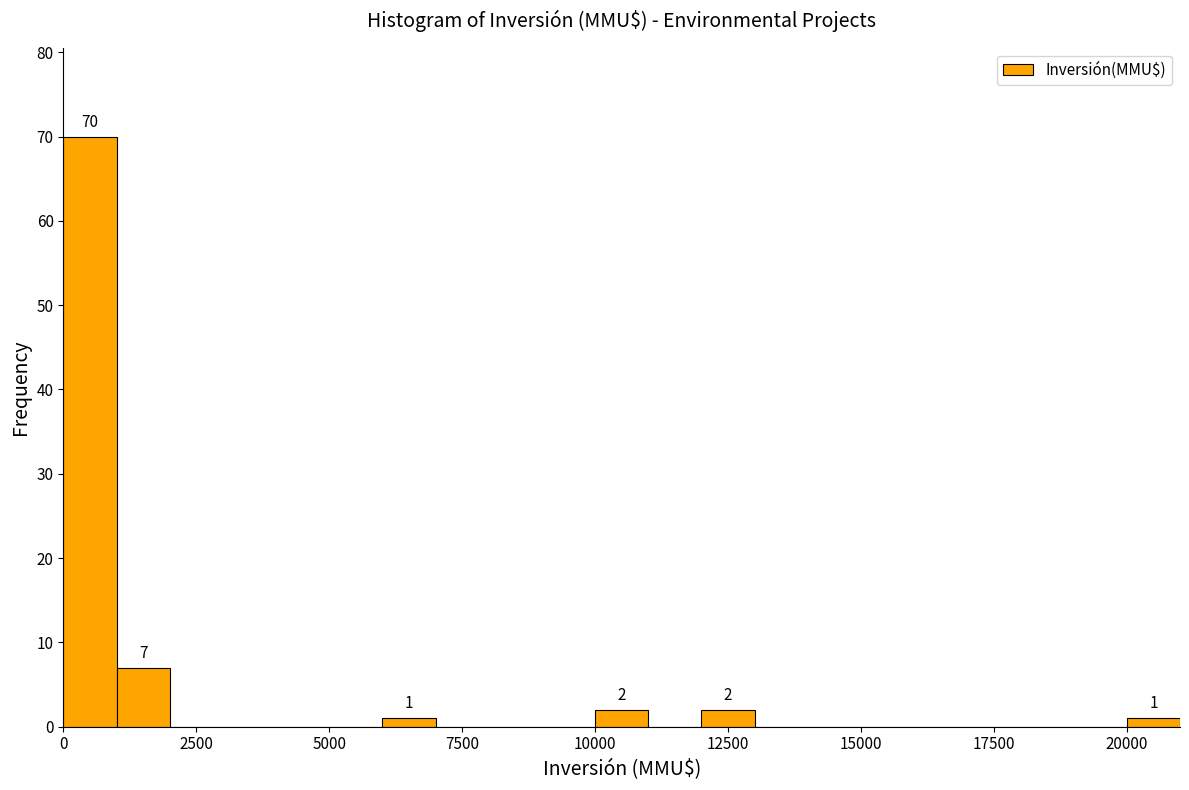

Around what value on the x-axis is the tallest bar? Give the approximate position of its centre, as read against the axis.

500